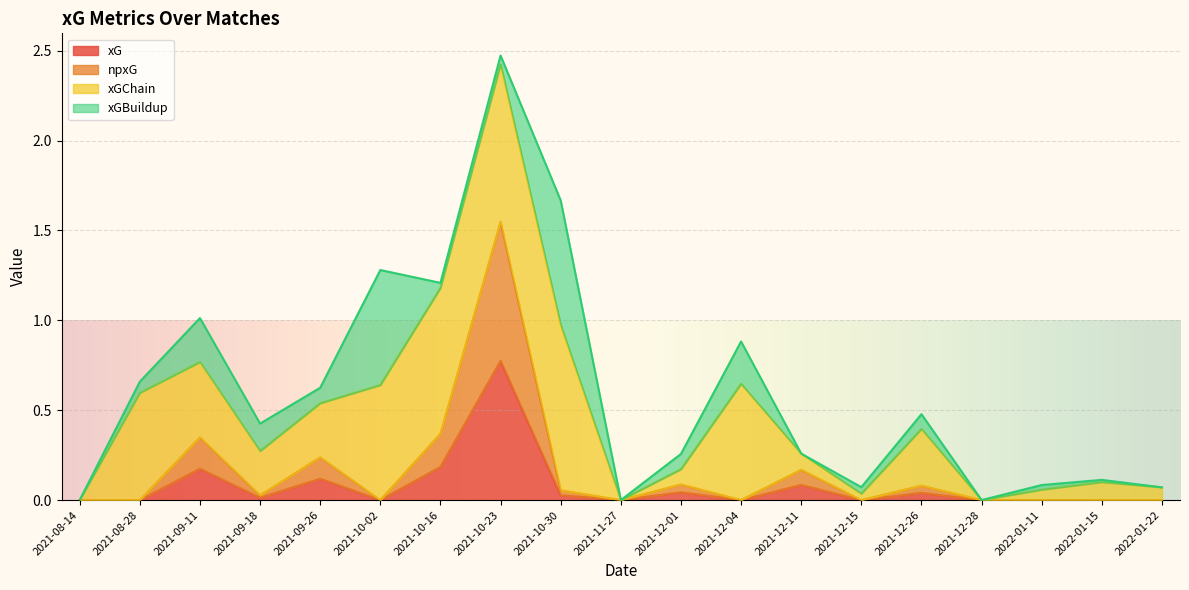

True or false: xG and npxG cross at least once.

False